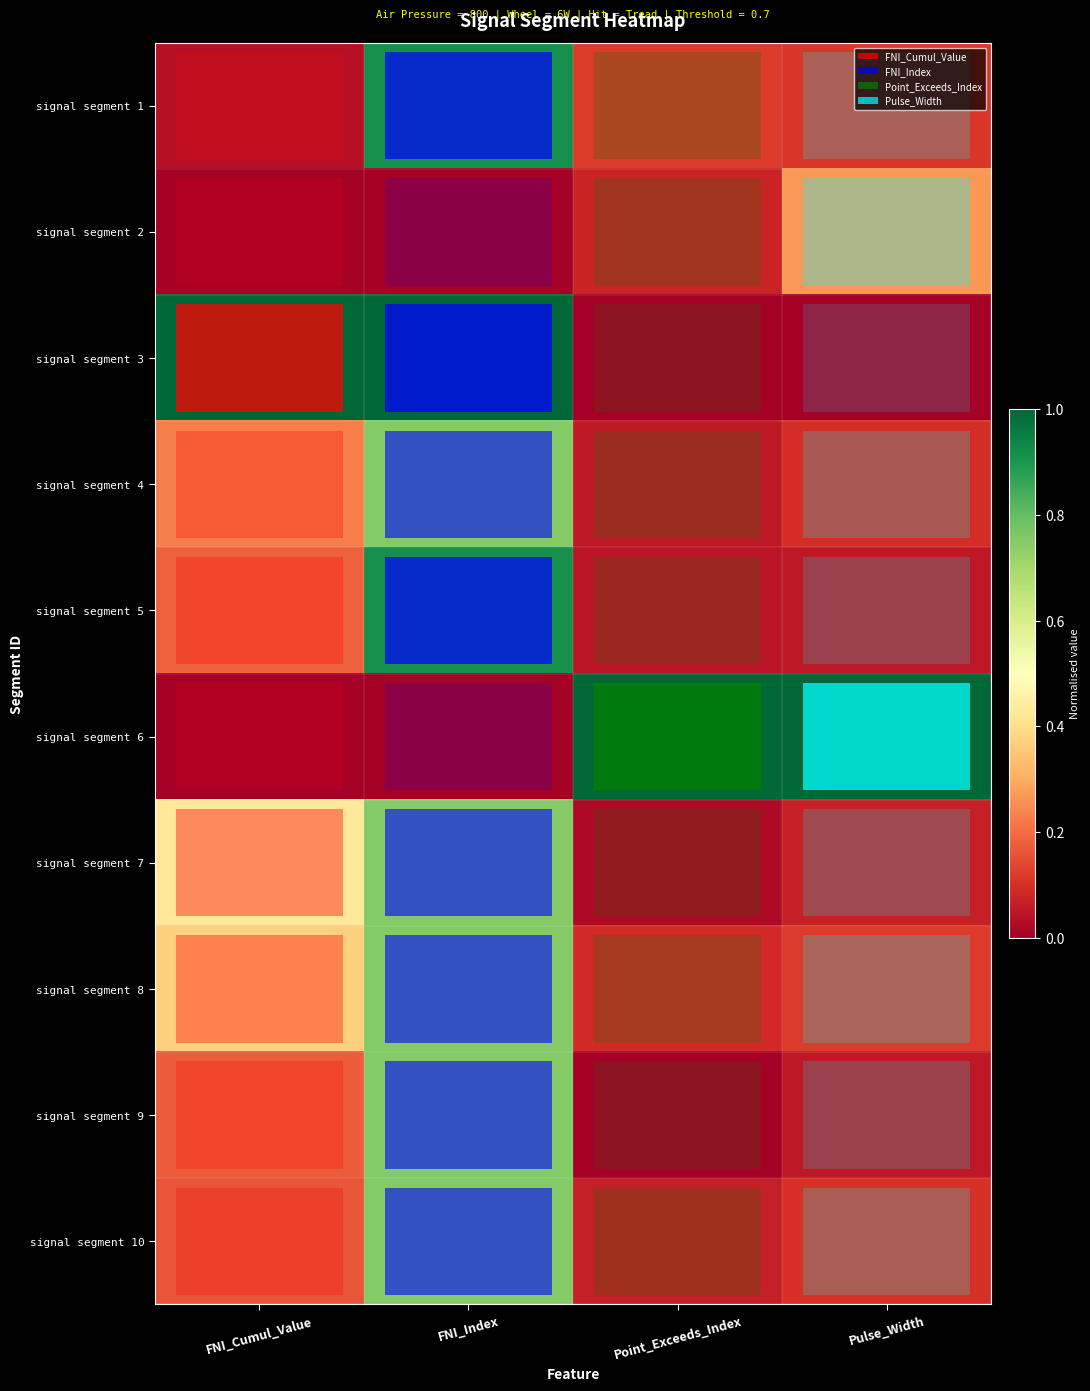

Which category has the highest value in the signal segment 5 series?

FNI_Index